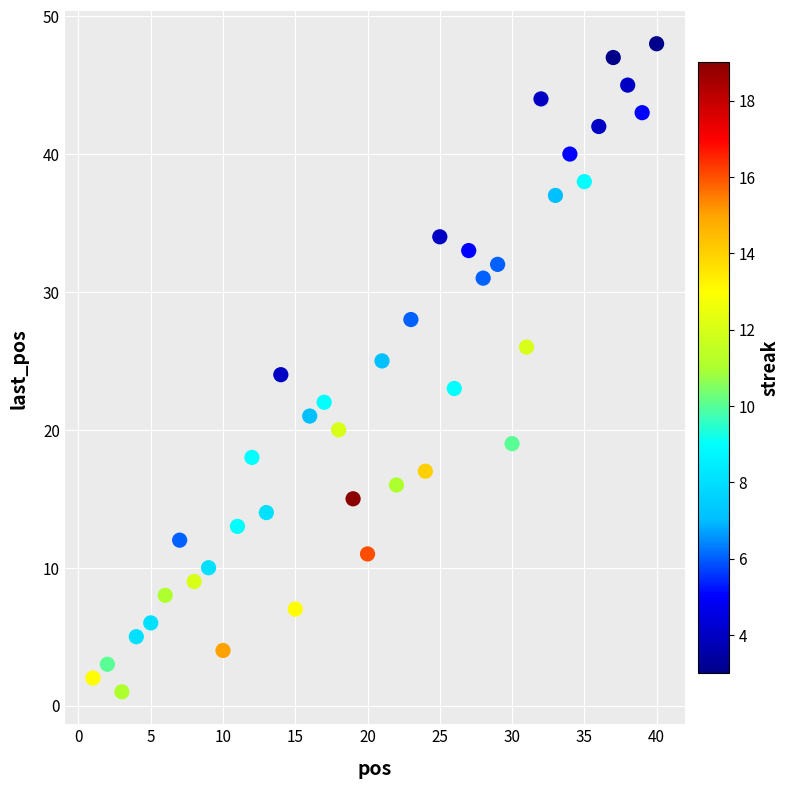

What is the range of Y values (max minus min)?

47